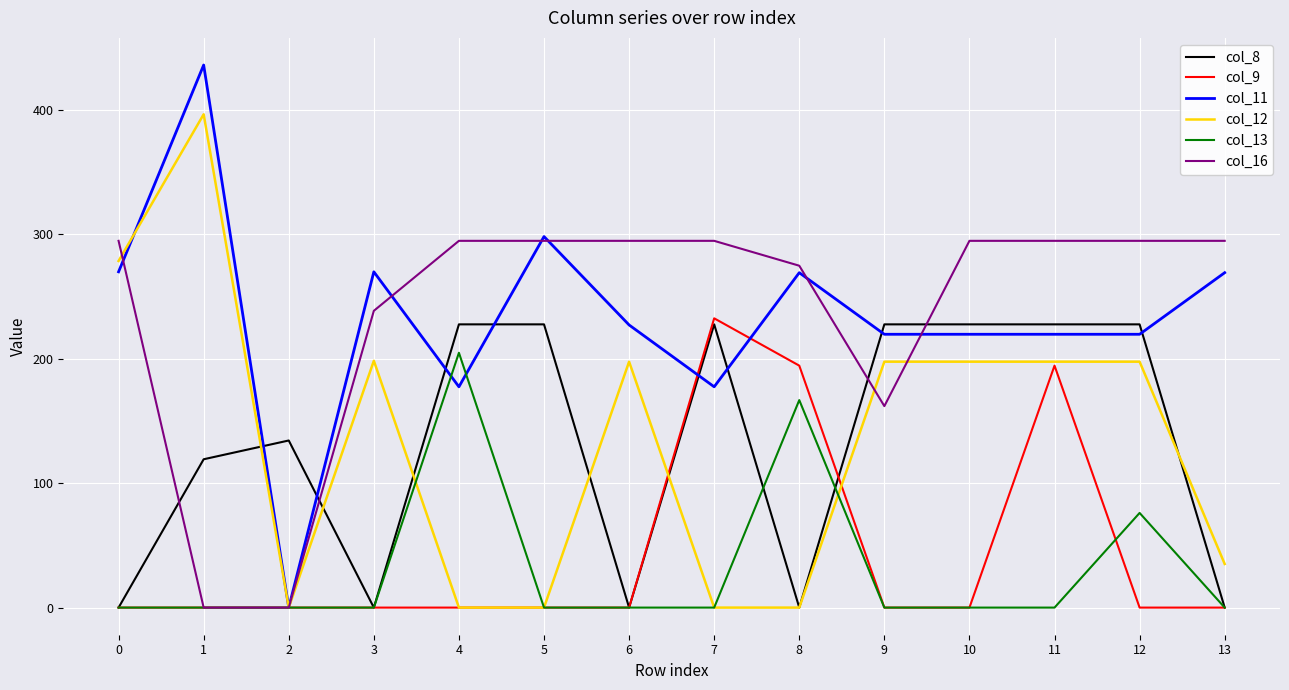

What are all the series names shown in the legend?

col_8, col_9, col_11, col_12, col_13, col_16